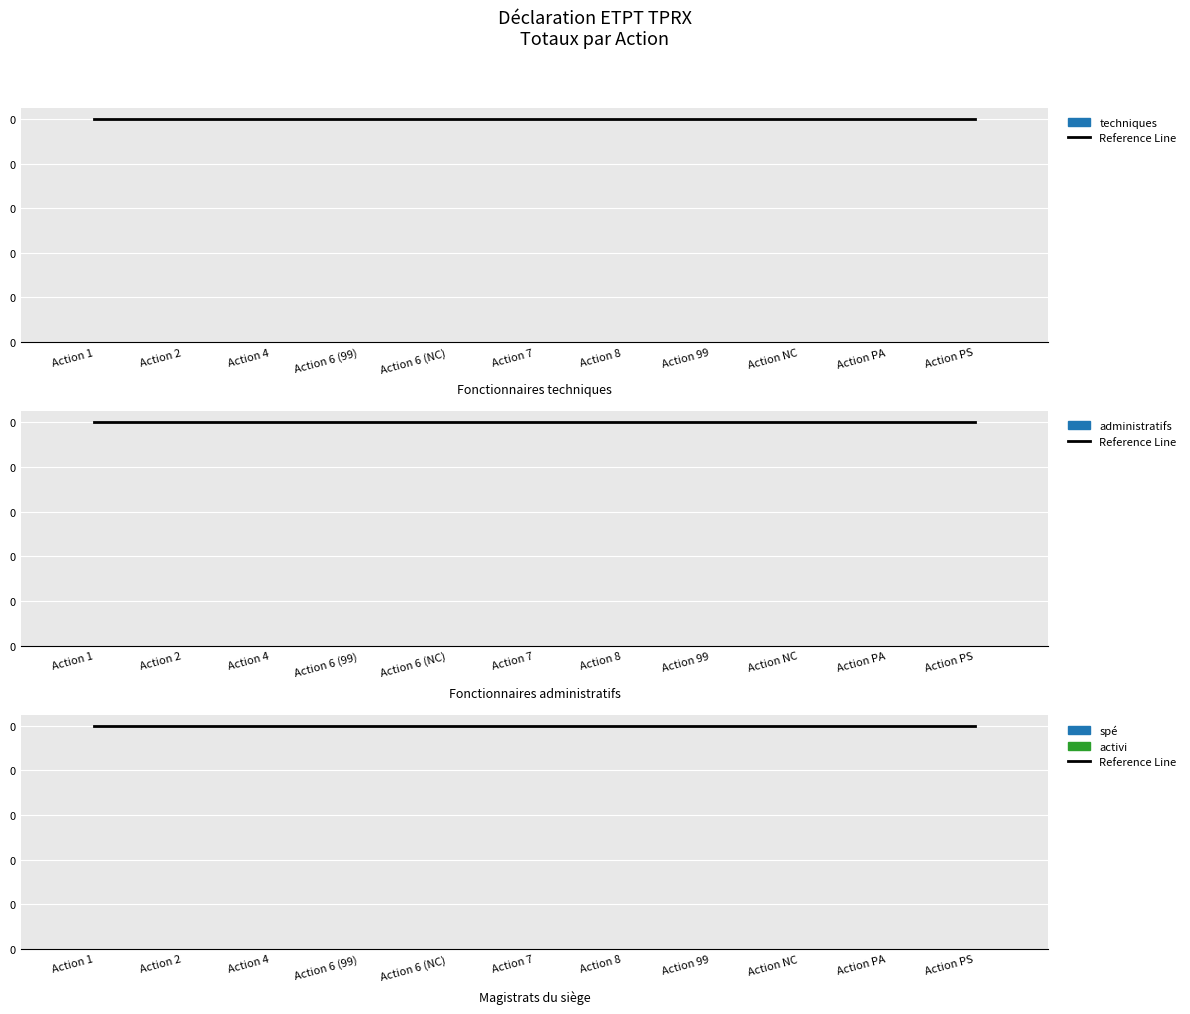

Which series has the widest spread of values?

Reference Line